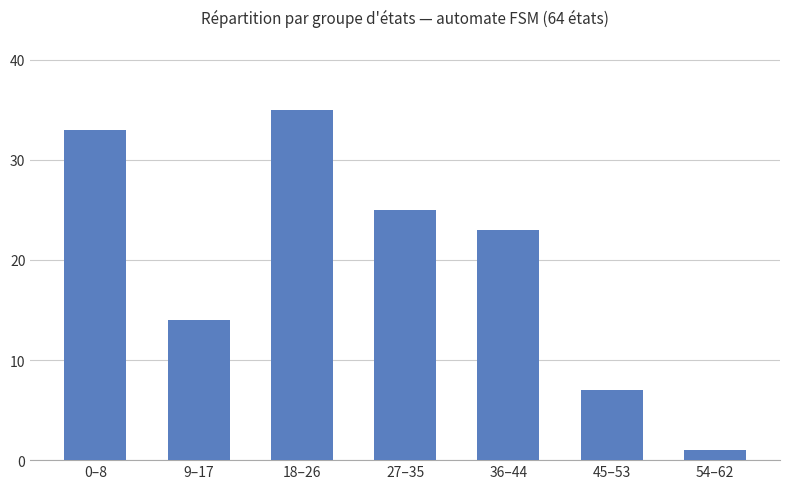

Reading right to left, what are all the values shown in this chart?

54–62=1	45–53=7	36–44=23	27–35=25	18–26=35	9–17=14	0–8=33